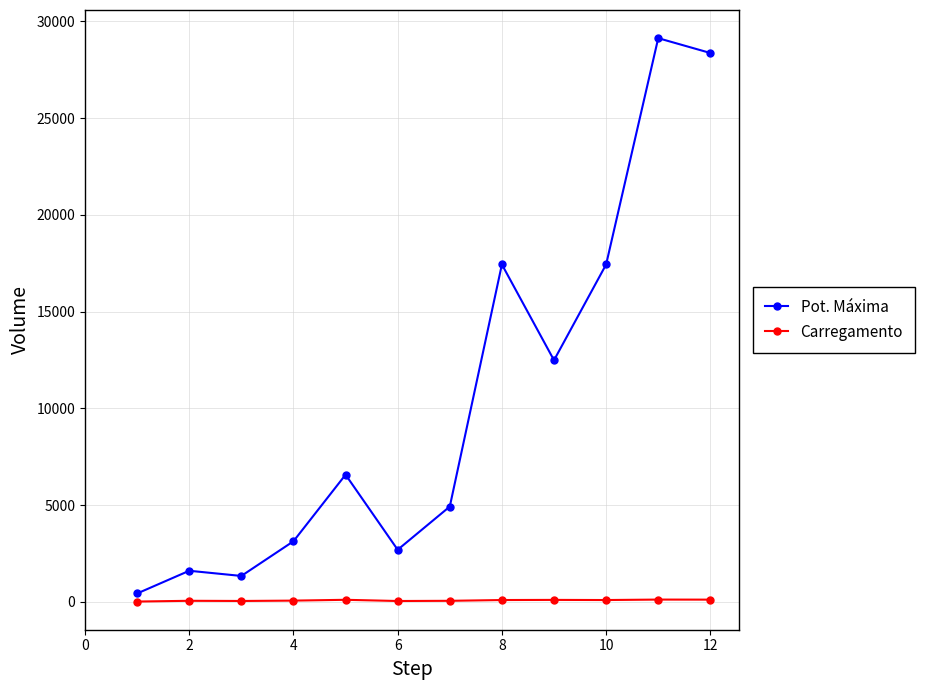

Rank the series by their maximum value, from lowest to highest.

Carregamento, Pot. Máxima